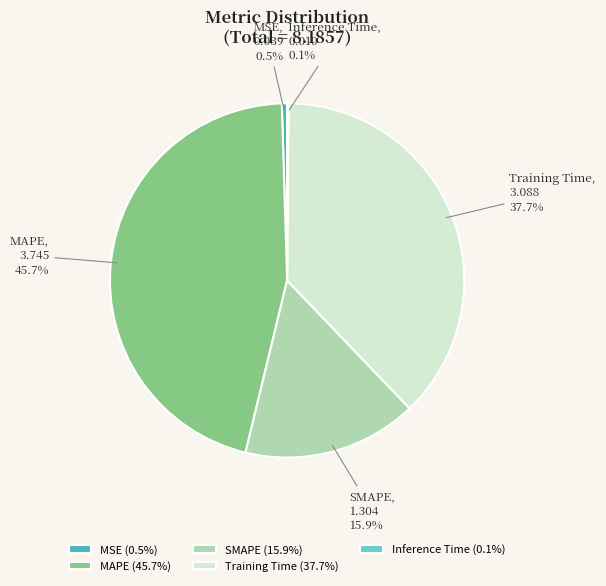

Combined, what portion of the pie is MSE and MAPE?

46.2%